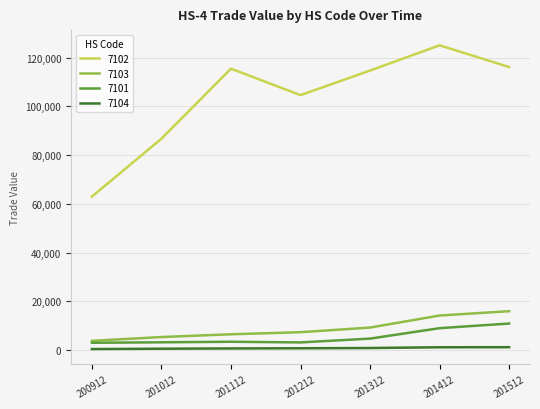

What is the difference between the 7104 values at 201512 and 200912?

763.8